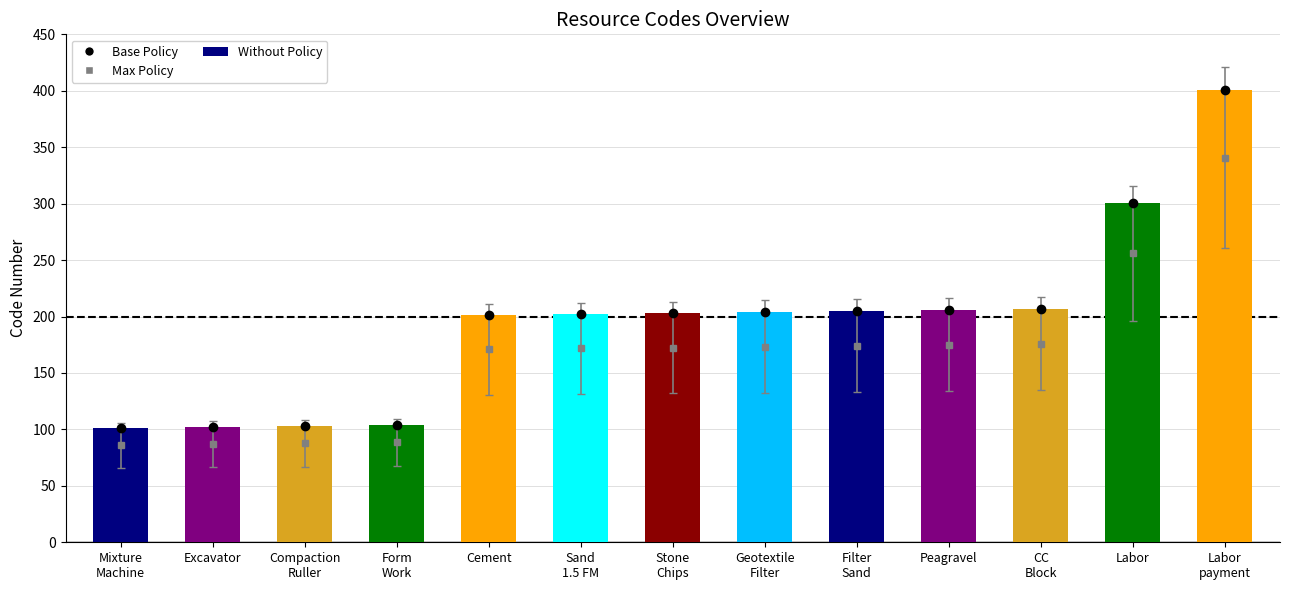

What is the maximum value shown in the chart?

401